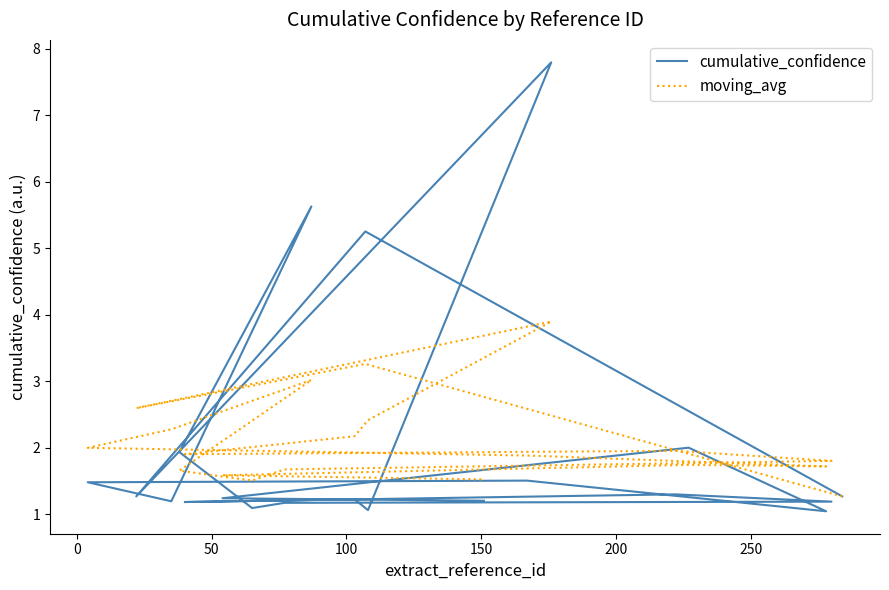

Is the value of cumulative_confidence at 300 greater than the value of moving_avg at 10?

No